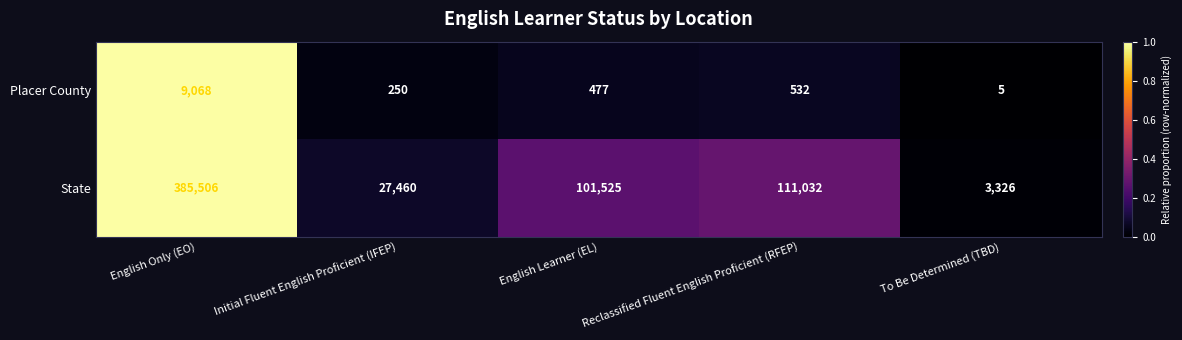

List the series in order of their peak value, lowest first.

Placer County, State